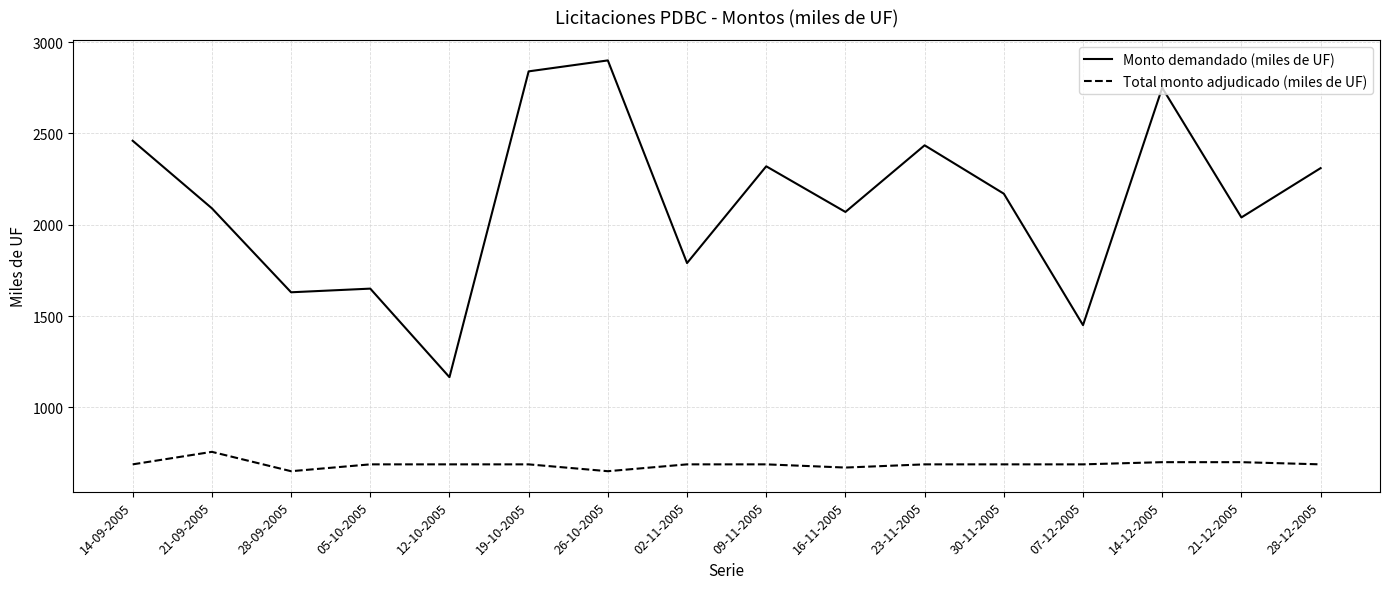

What is the average value of the Total monto adjudicado (miles de UF) series?

687.5